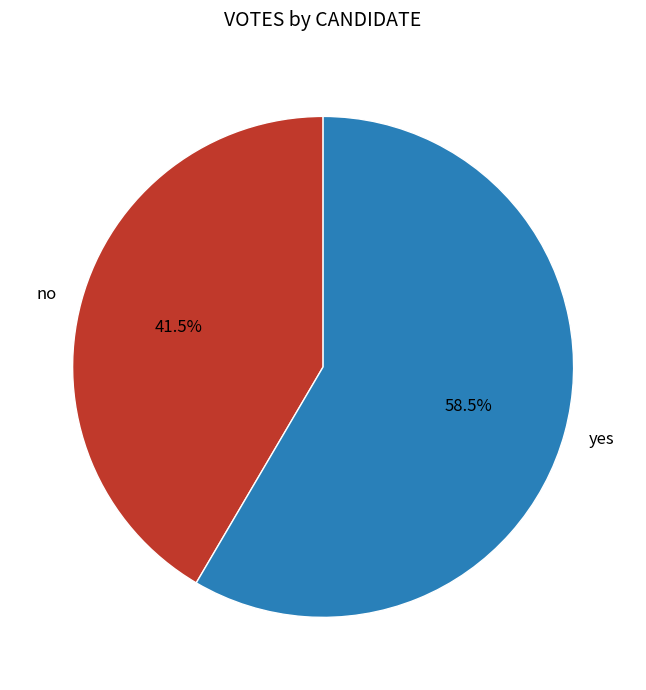

Does any single category account for the majority?

Yes